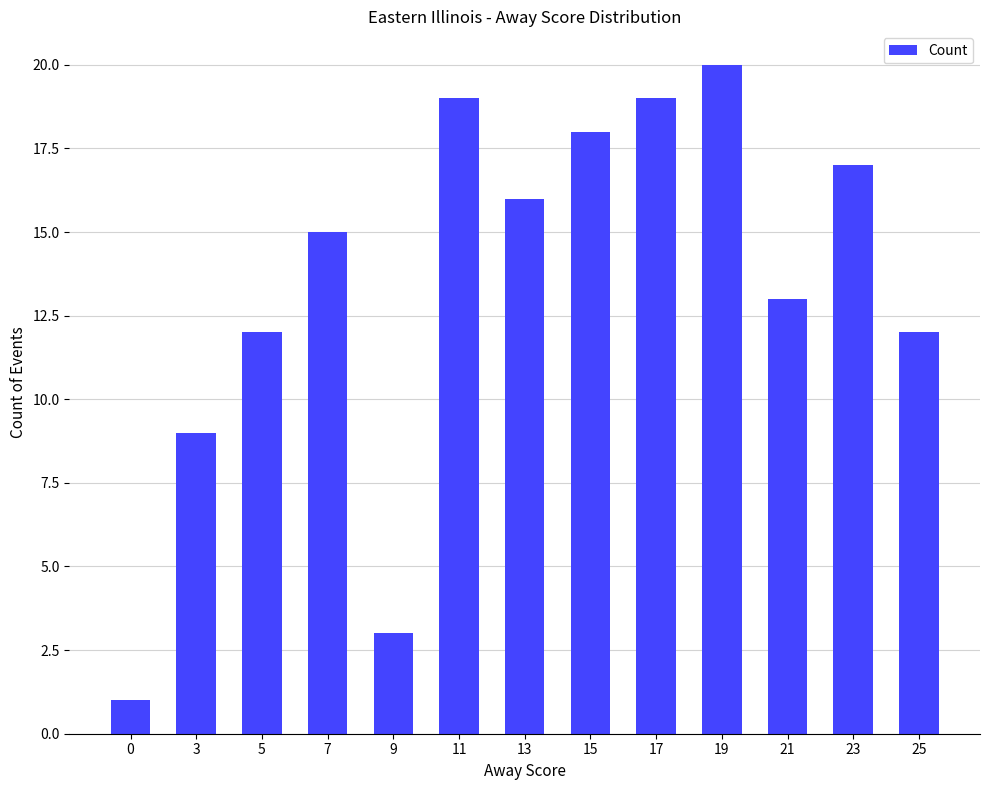

What is the value of the 13th bar from the left?

12